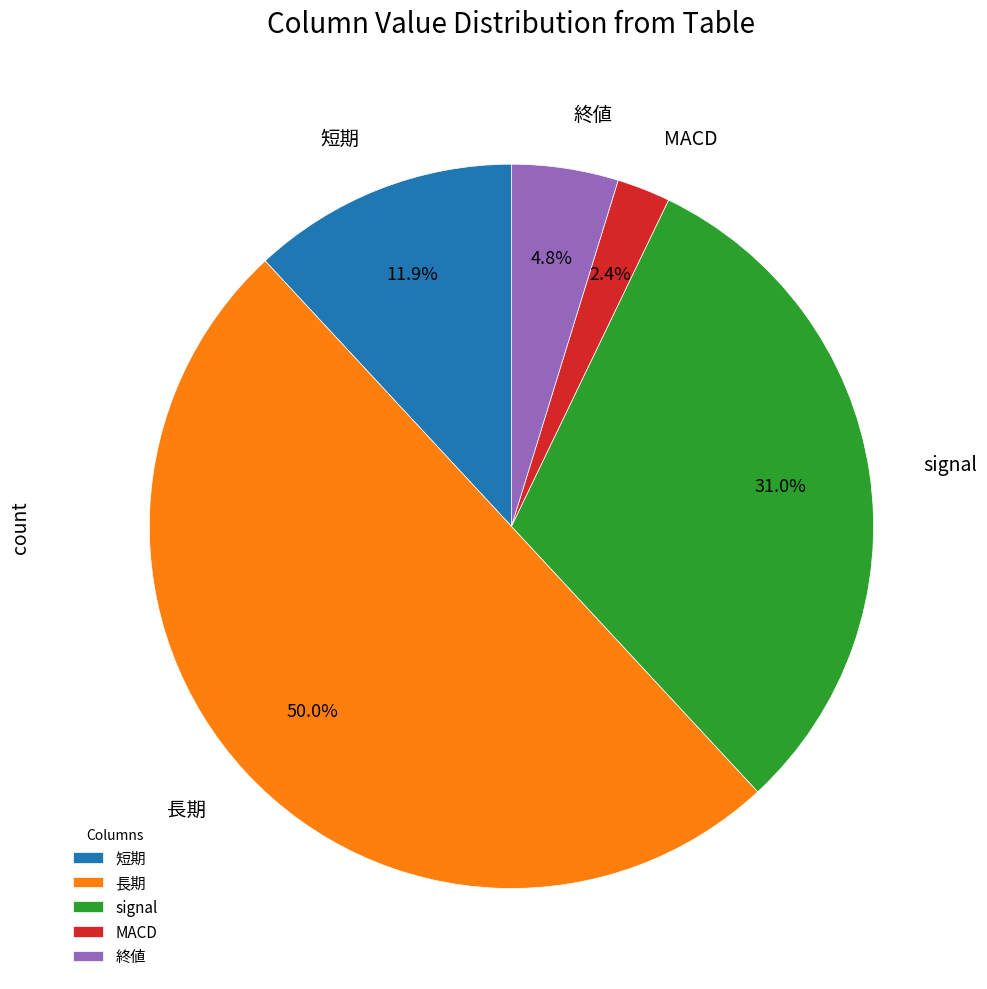

To the nearest percent, what percentage of the pie is 短期?

12%